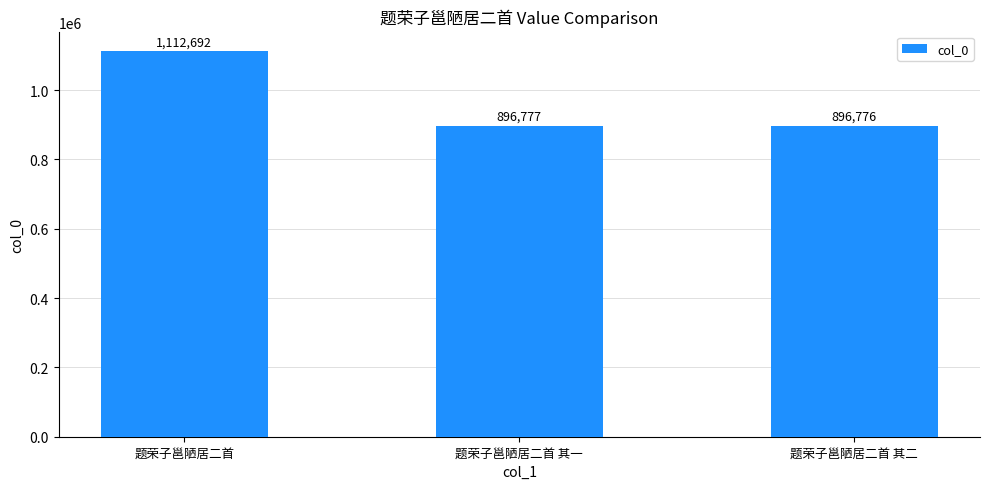

How many series are shown in this chart?

1